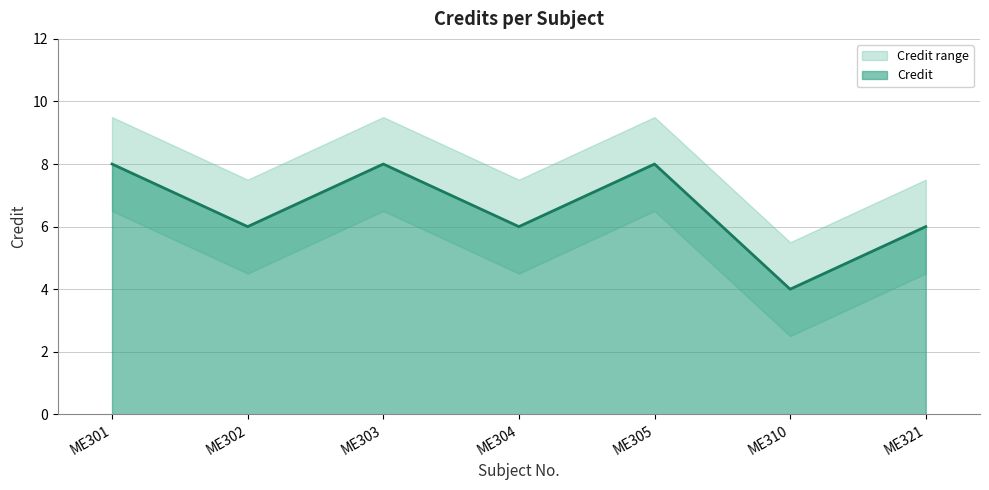

True or false: the data shows 3 at ME310.

False